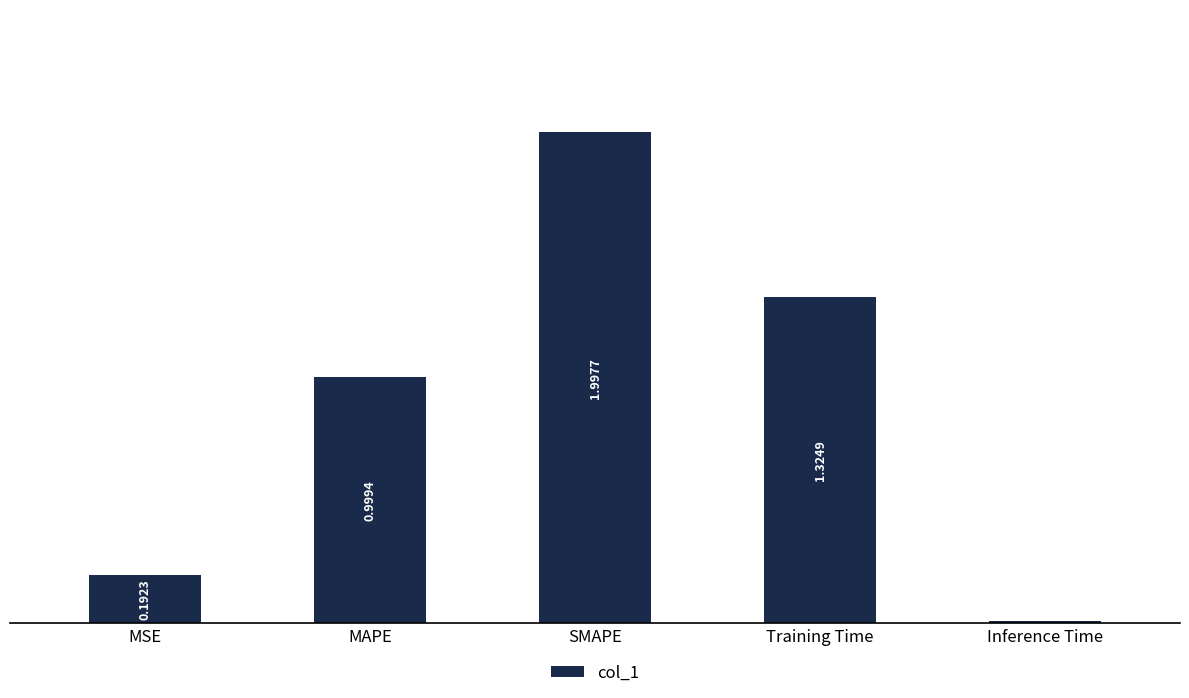

What is the ratio of the value at MSE to the value at Training Time?

0.1